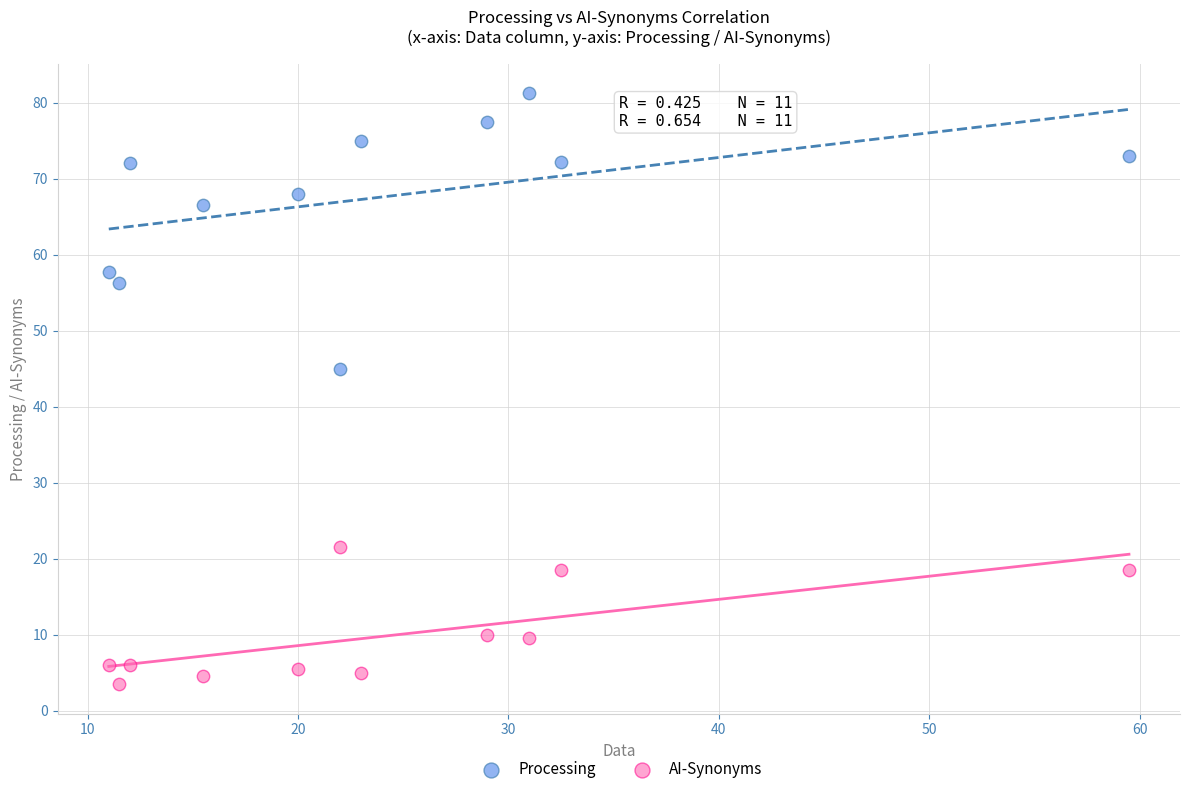

Which series has the widest spread of Y values?

Processing